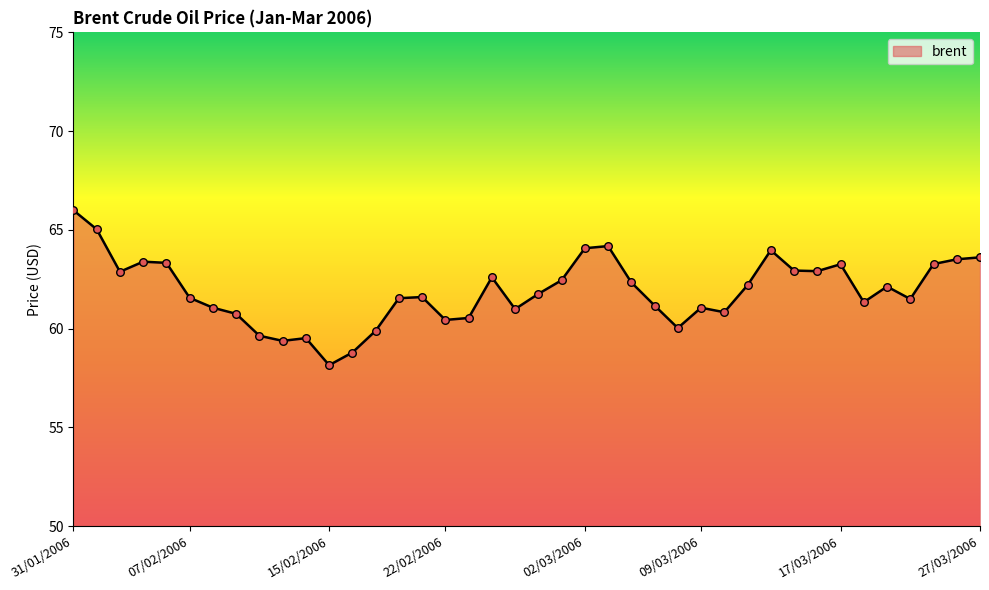

What is the greatest value displayed?

66.0